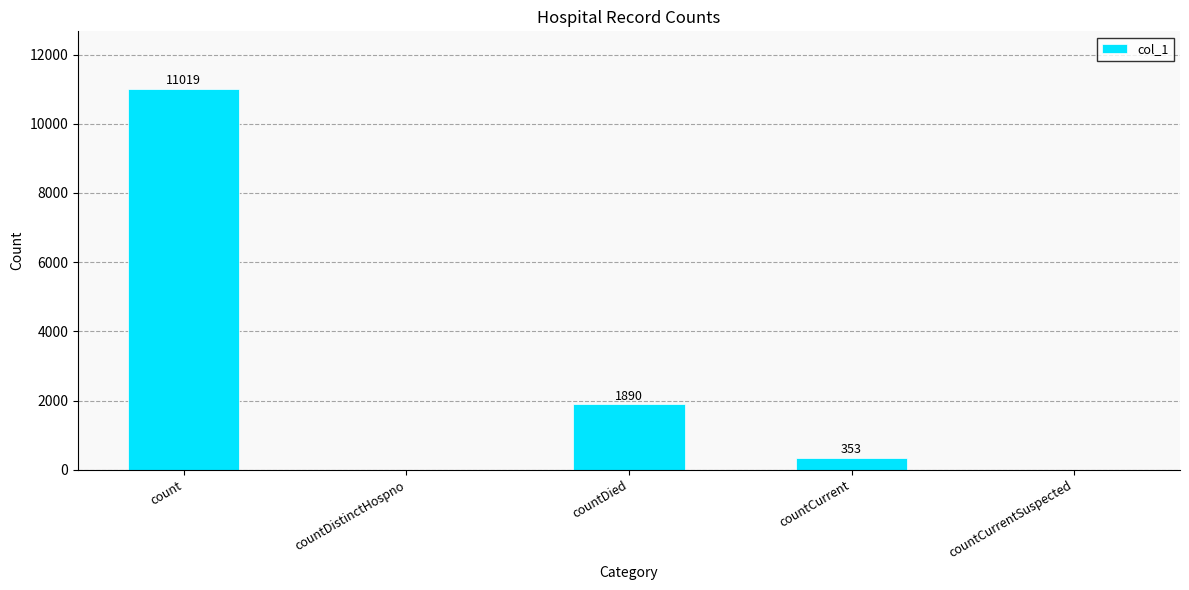

What is the sum of the values at count and countDied?

12909